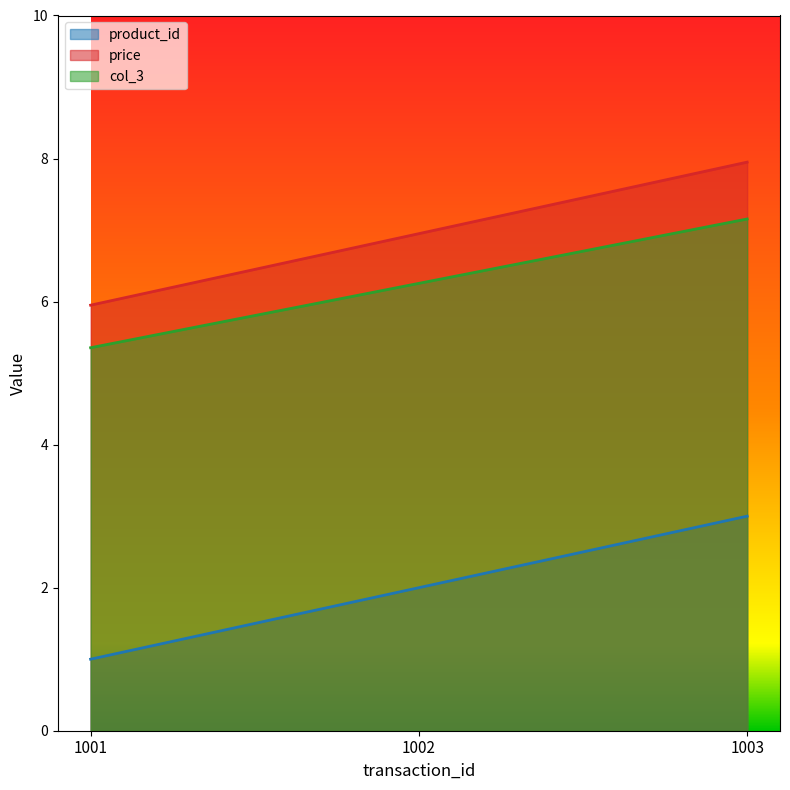

Count the number of categories in the chart.

3